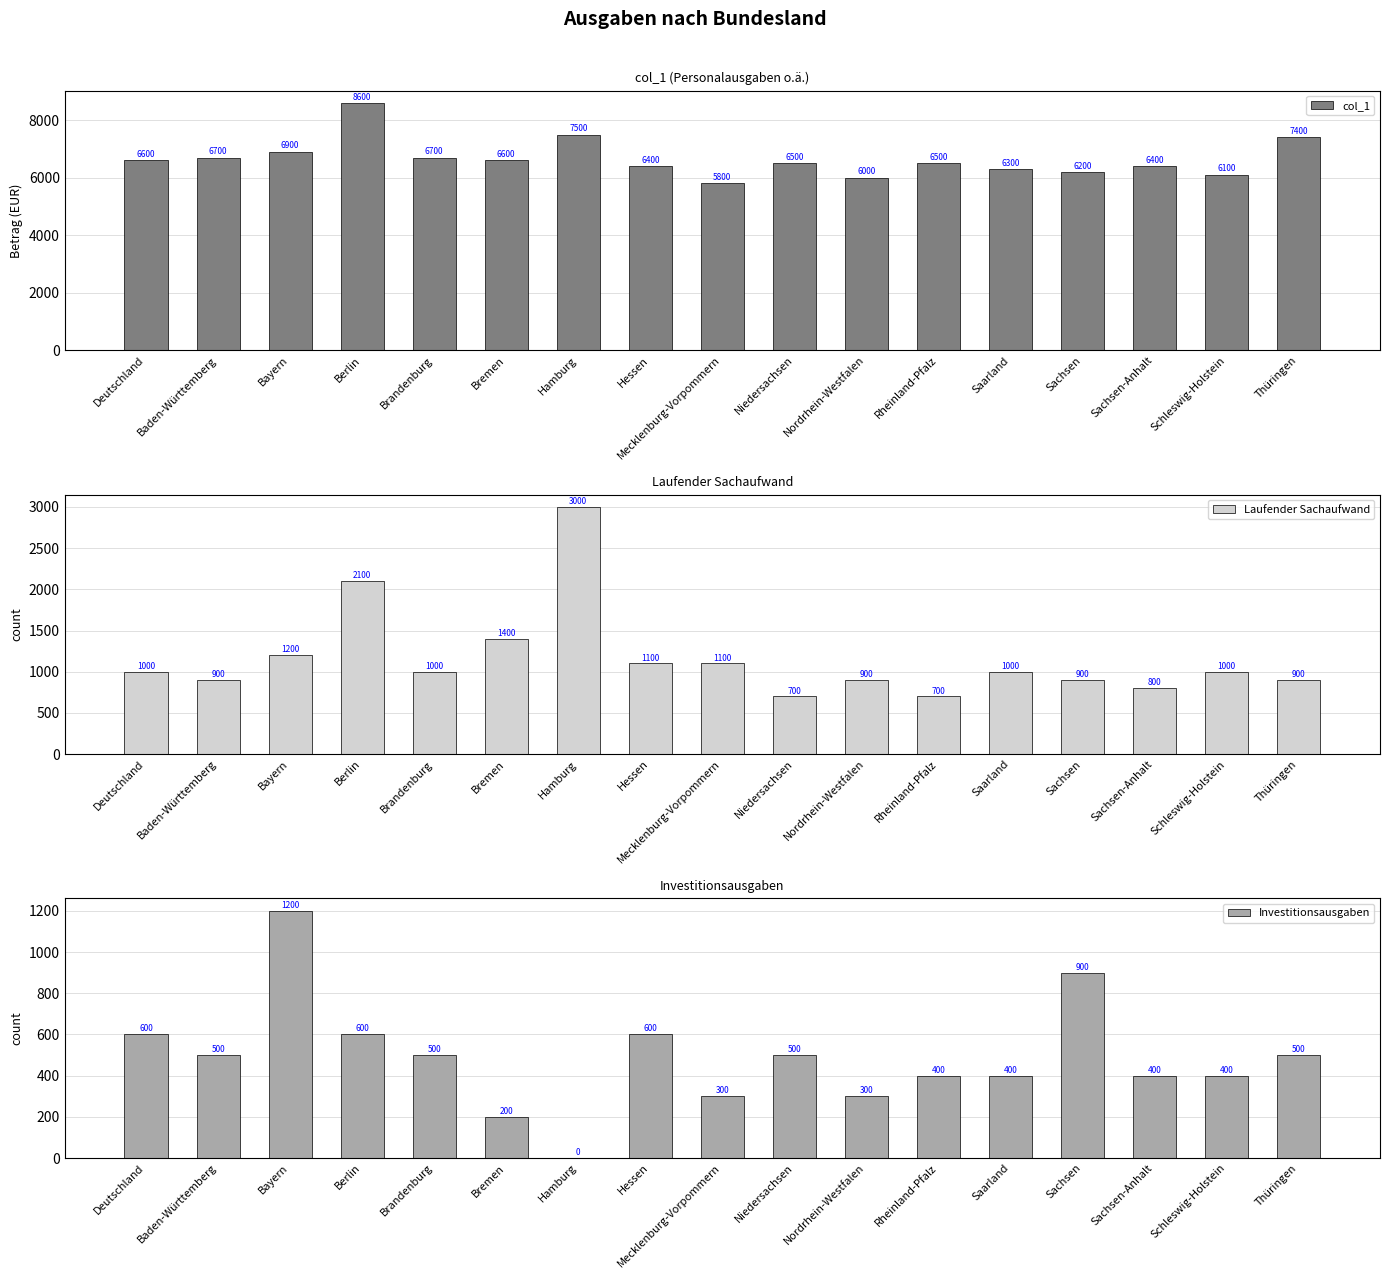

The value of Laufender Sachaufwand at Hessen is 1933. True or false?

False